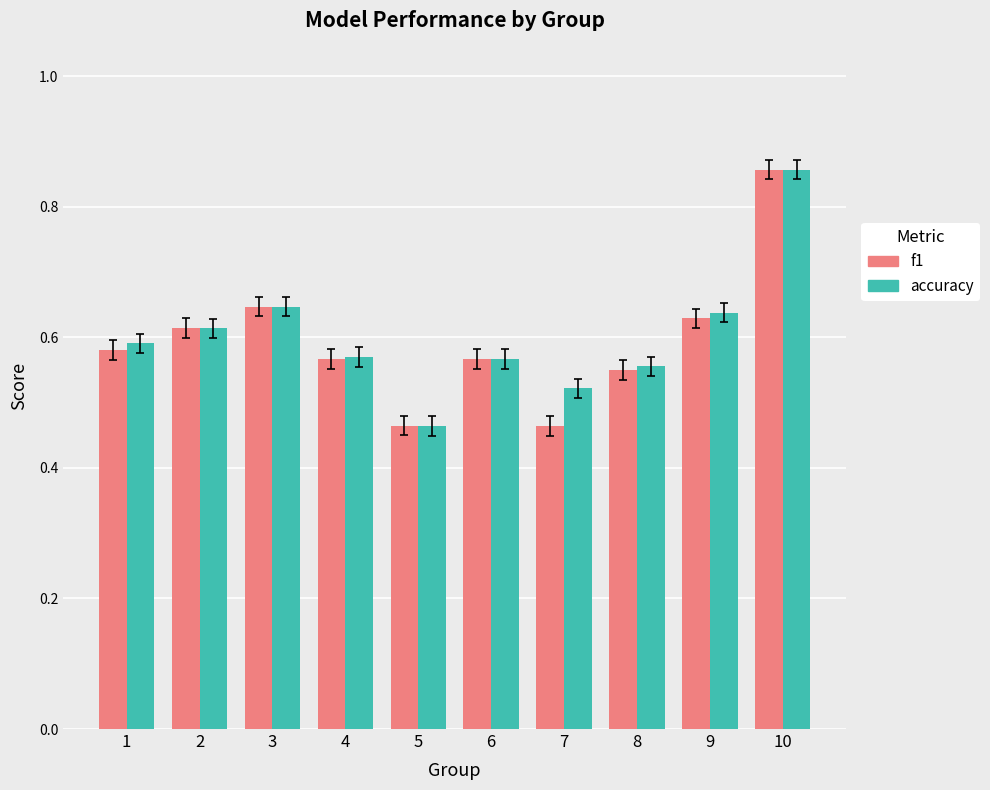

At which label is accuracy closest to 0?

5